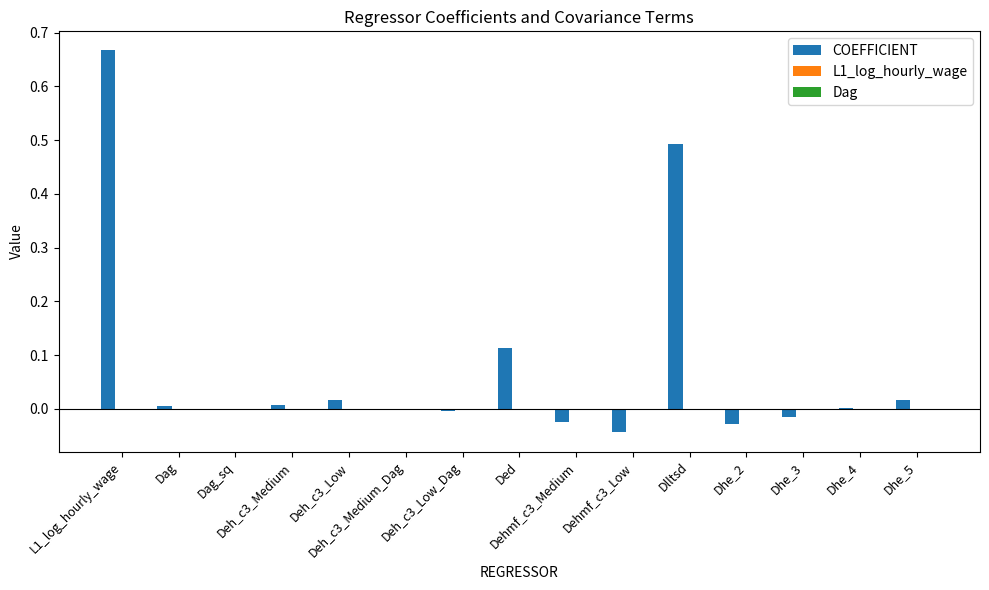

Which series has the largest total across all categories?

COEFFICIENT